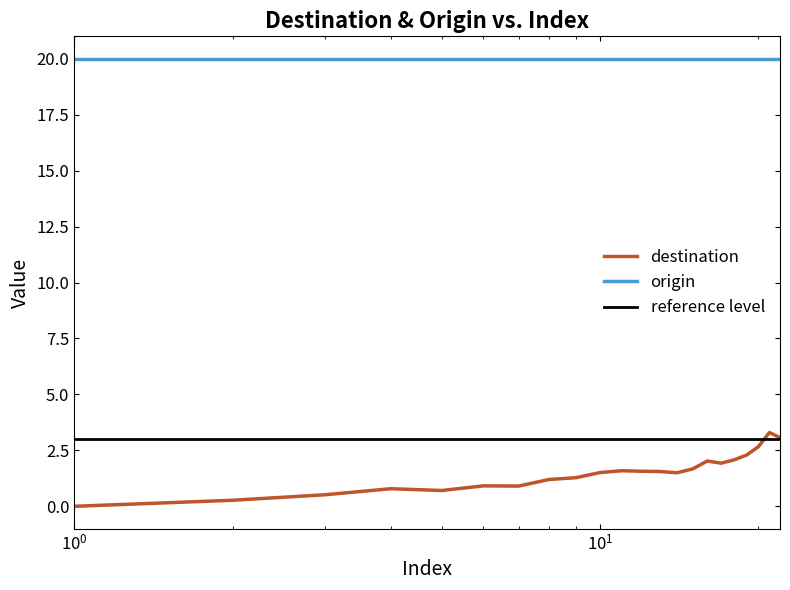

How many data points does each series have?

22